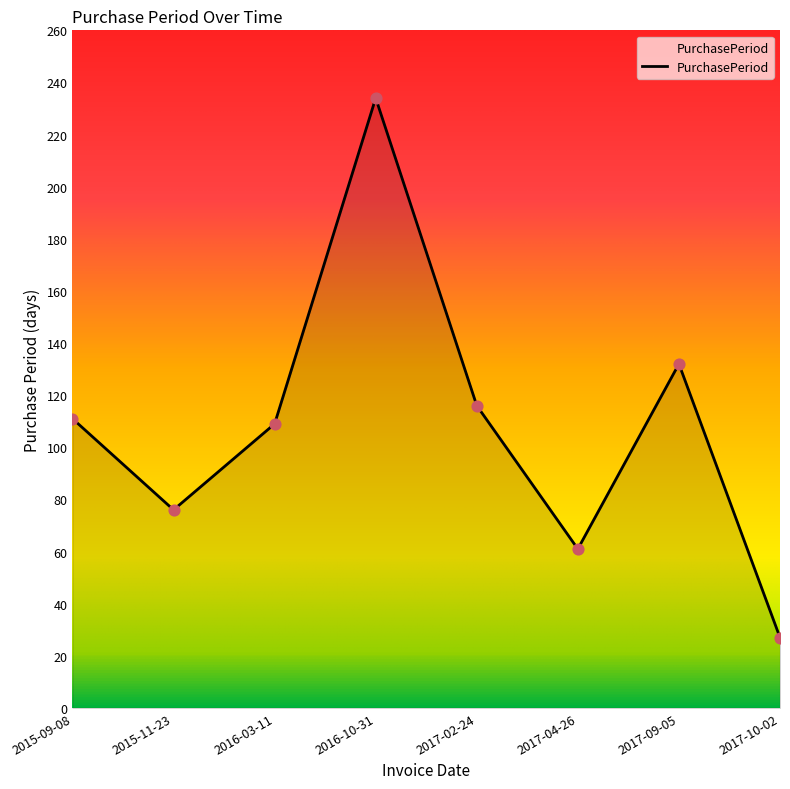

What is the change in value from 2016-03-11 to 2017-10-02?

-82